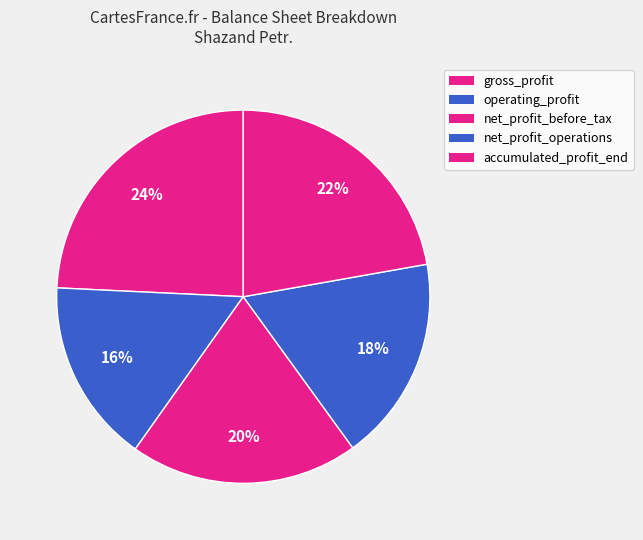

True or false: net_profit_before_tax accounts for 20% of the total.

True